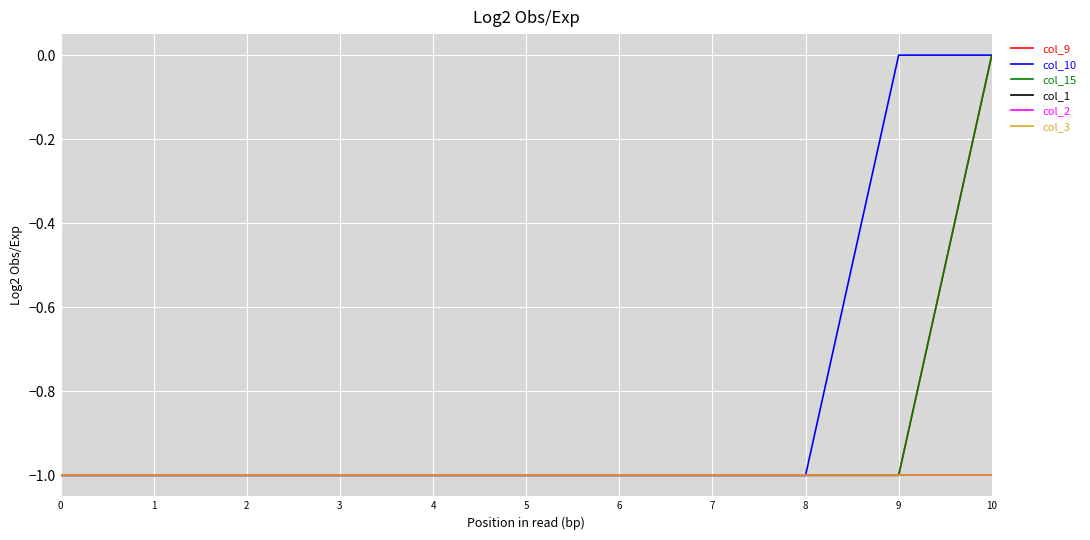

Does the chart display data point markers on the line(s)?

No